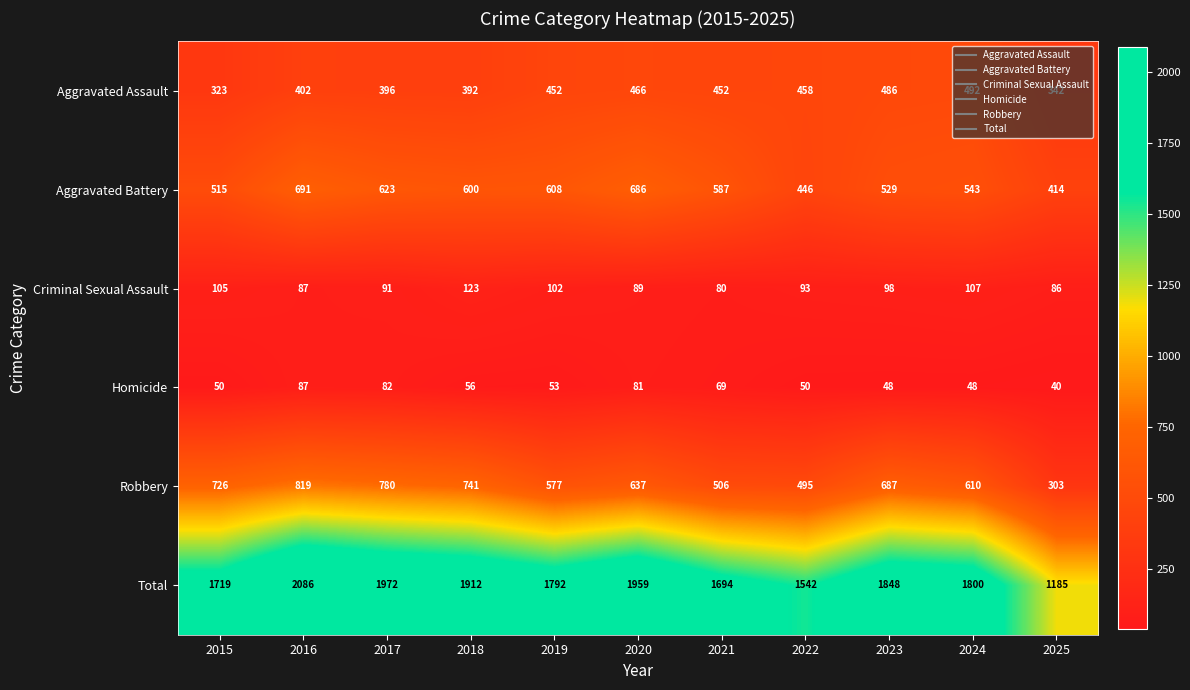

What is the sum of all Aggravated Assault values?

4661